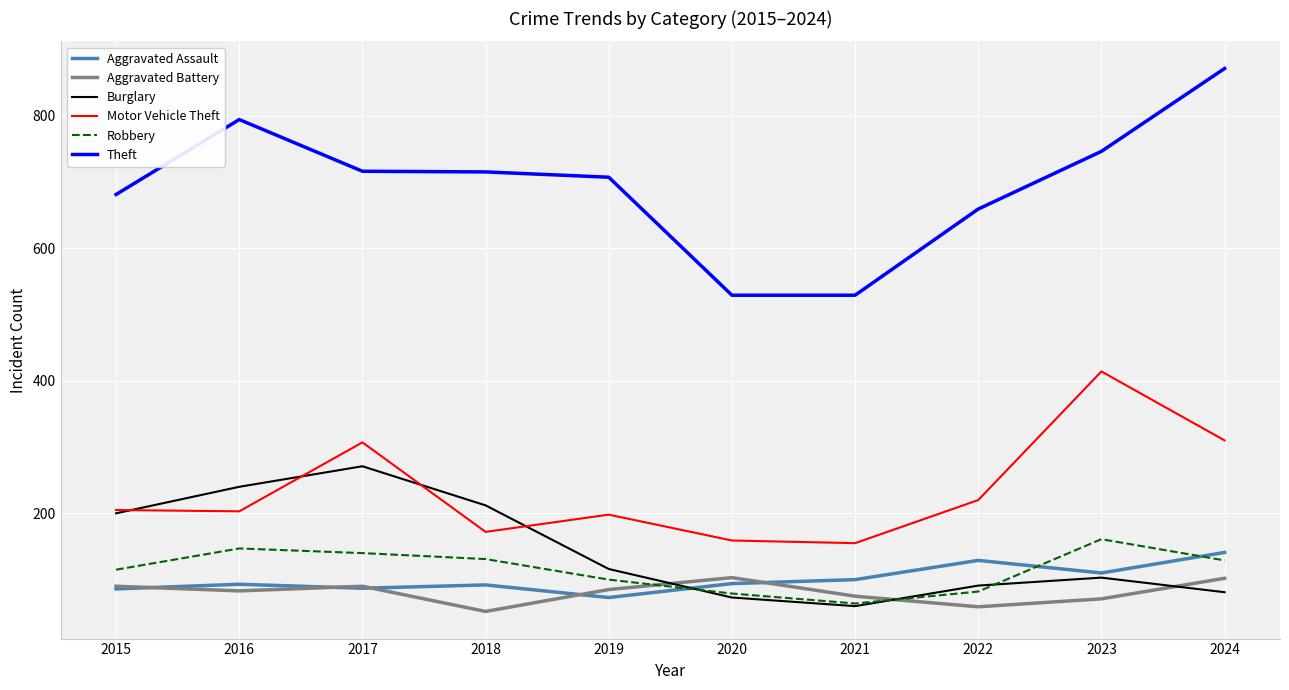

What is the sum of all Motor Vehicle Theft values?

2343